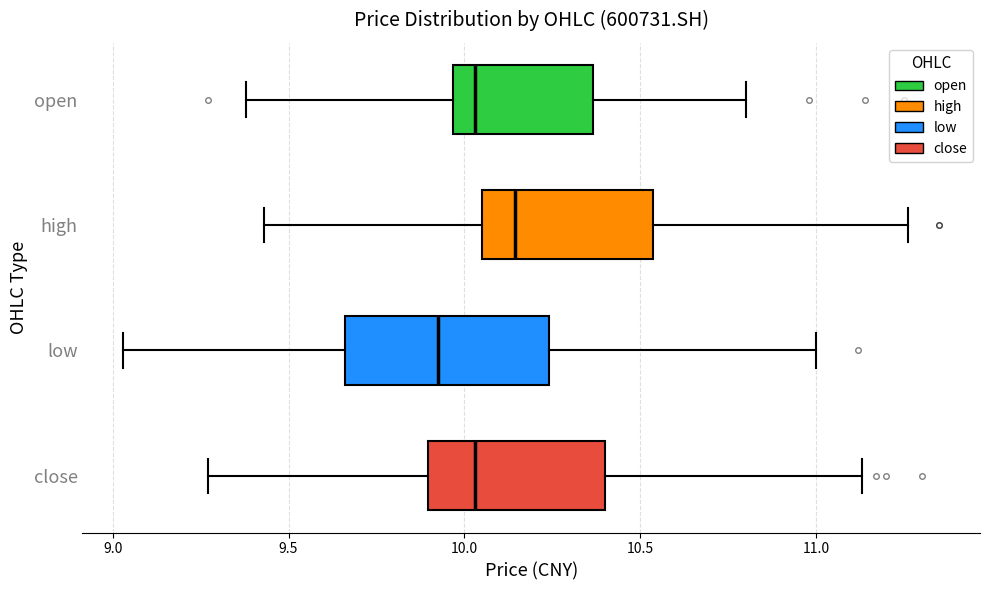

Which box is the widest, from its left edge to its right edge?

low